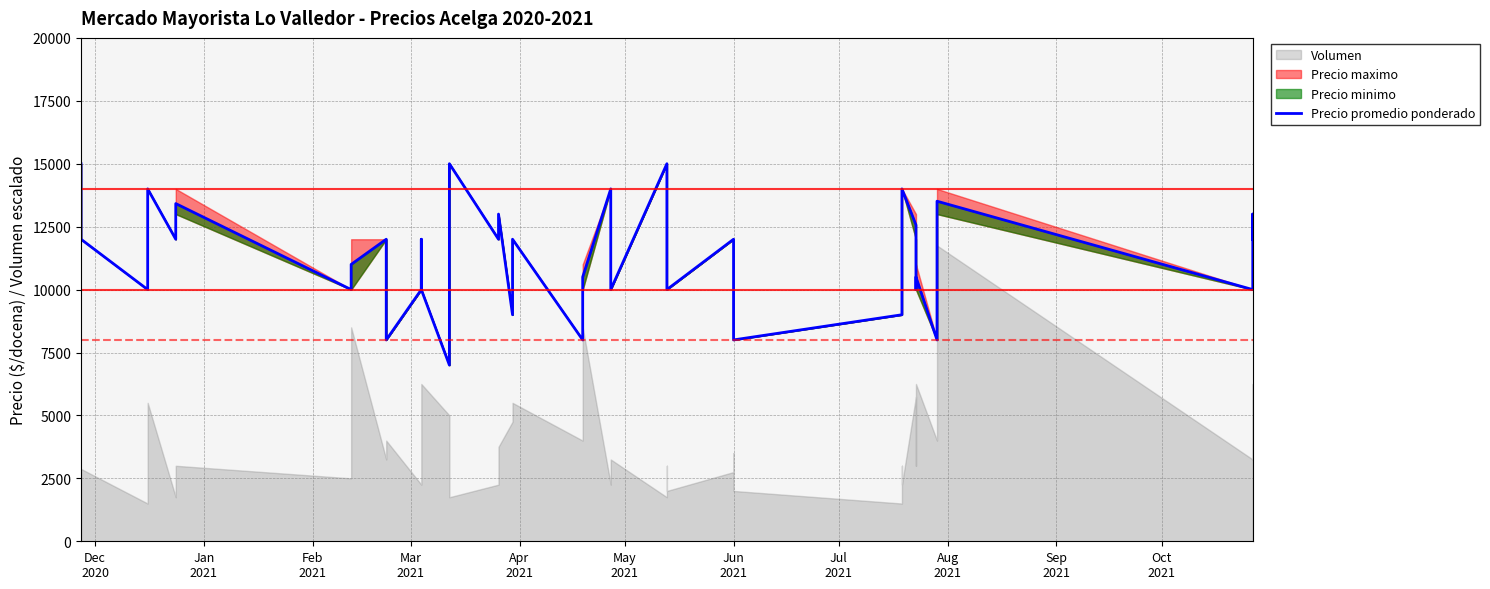

At which label does the data first exceed 12000?

Dec
2020